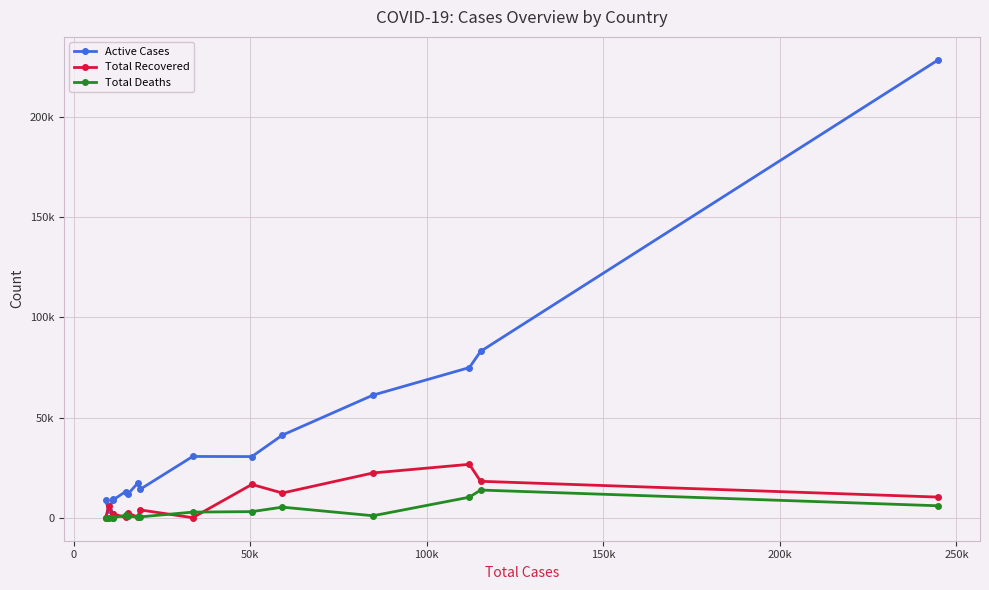

What are all the series names shown in the legend?

Active Cases, Total Recovered, Total Deaths